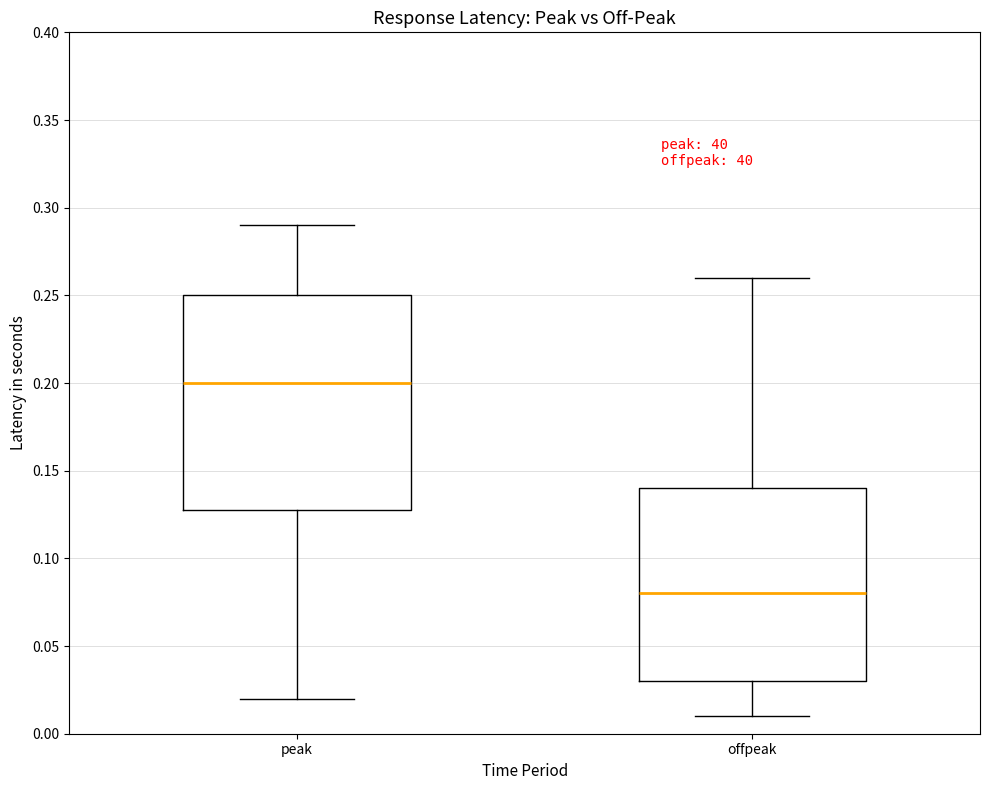

Which box has the lowest median line?

offpeak